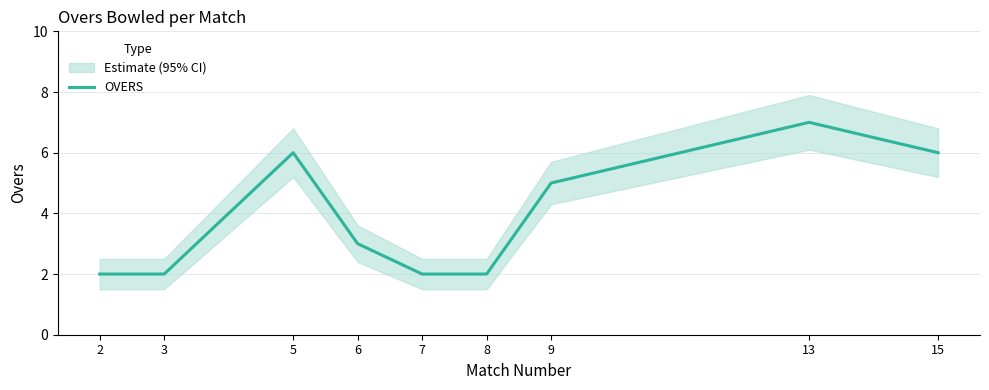

Reading left to right, what are all the values shown in this chart?

2	2	6	3	2	2	5	7	6